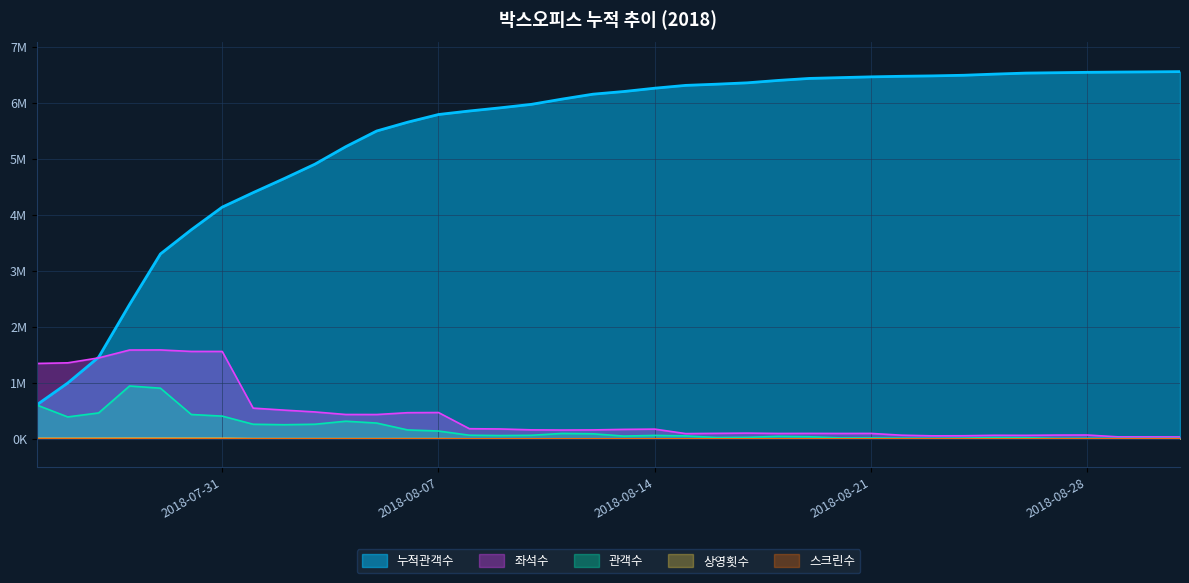

What is the difference between the maximum and second lowest values in the 좌석수 series?

1552410